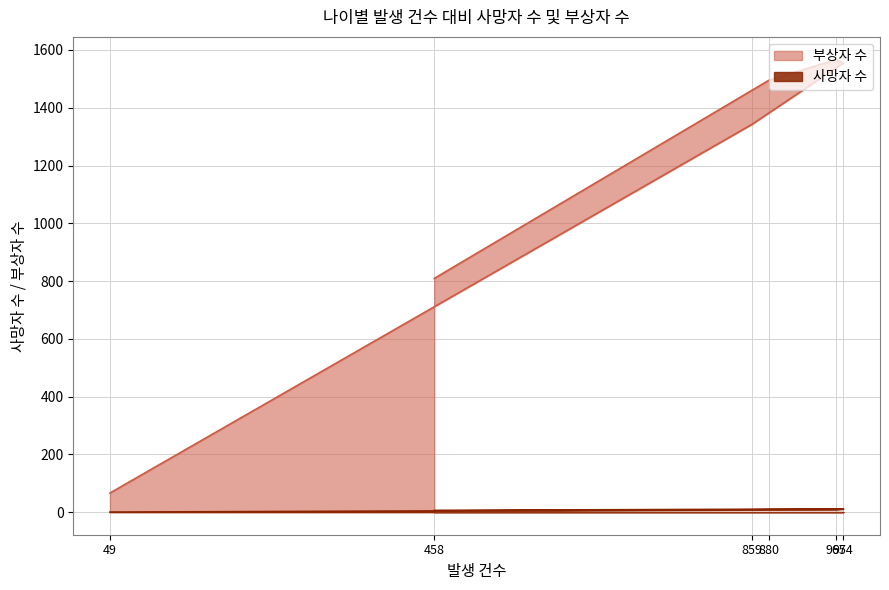

True or false: 사망자 수 and 부상자 수 cross at least once.

False